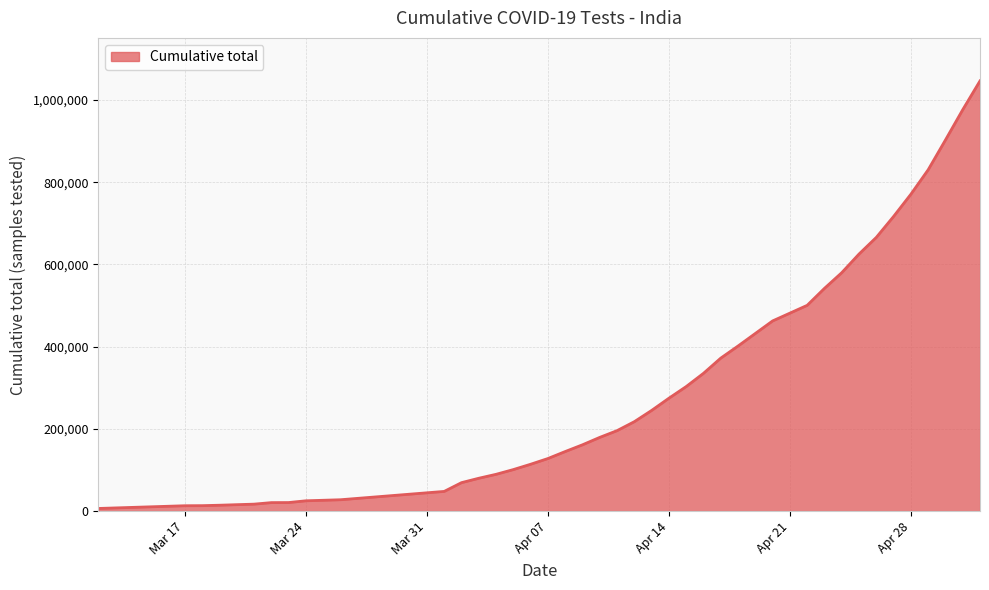

What is the maximum value shown in the chart?

1046450